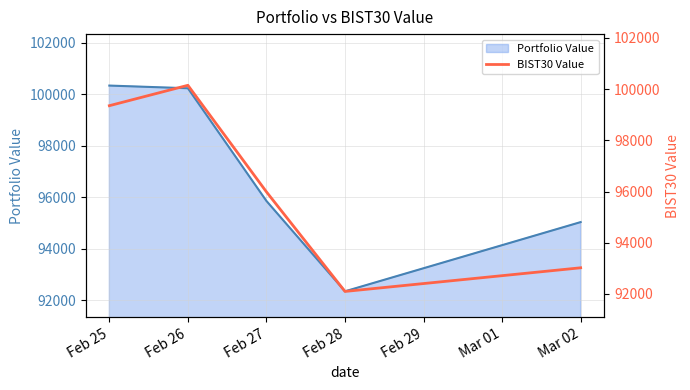

Which label corresponds to the largest value in the chart?

Feb 25